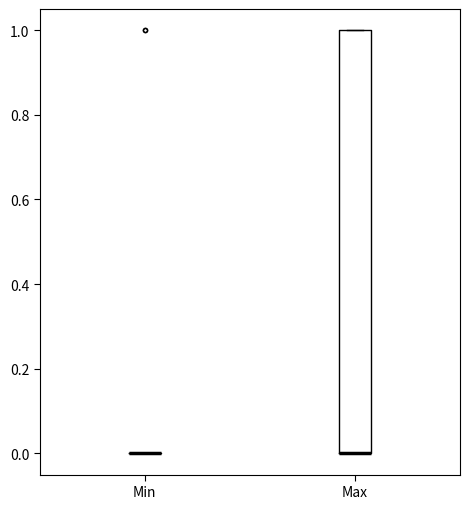

Reading left to right, read every box against the y-axis: the position of its median line, the range the box covers, and the ends of its whiskers. The values are not printed on the chart, so give them approximately, as read against the axis.

Min: box collapsed to a line at 0, whiskers 0 to 0
Max: median 0 (drawn on the box's lower edge), box 0 to 1, whiskers 0 to 1